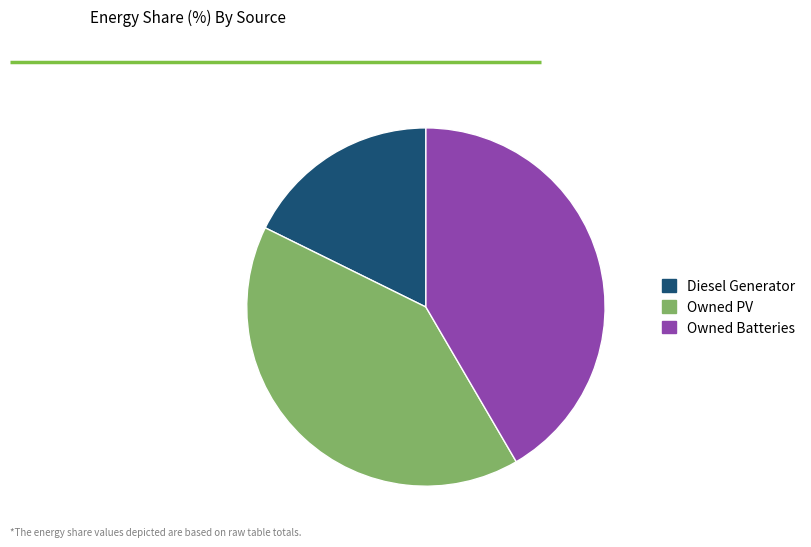

Rank the categories by value from highest to lowest.

Owned Batteries, Owned PV, Diesel Generator